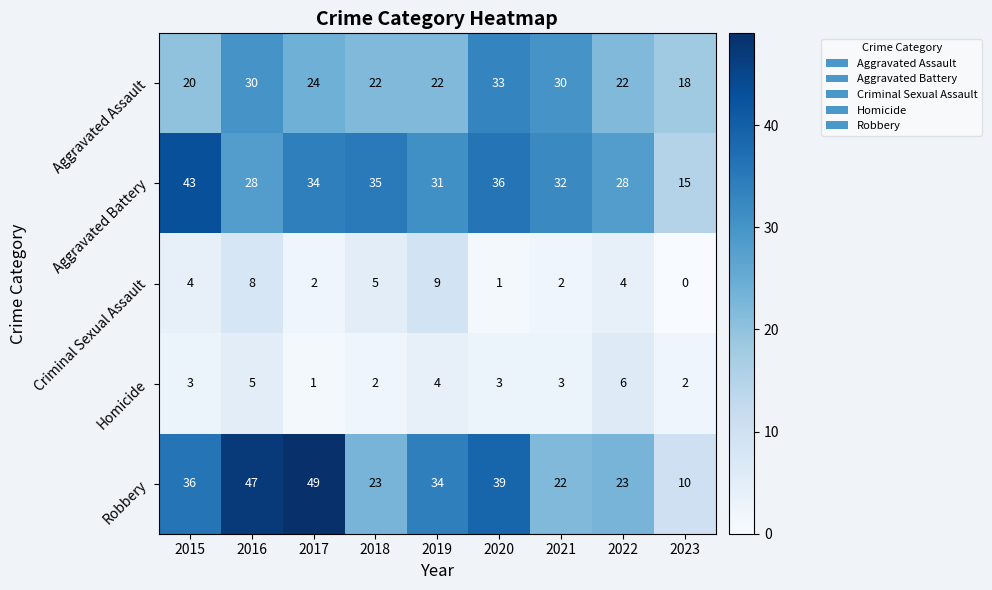

How many Aggravated Assault values are between 22 and 30?

6